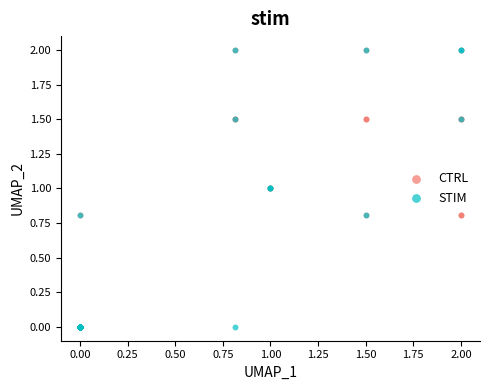

What are all the series names shown in the legend?

CTRL, STIM